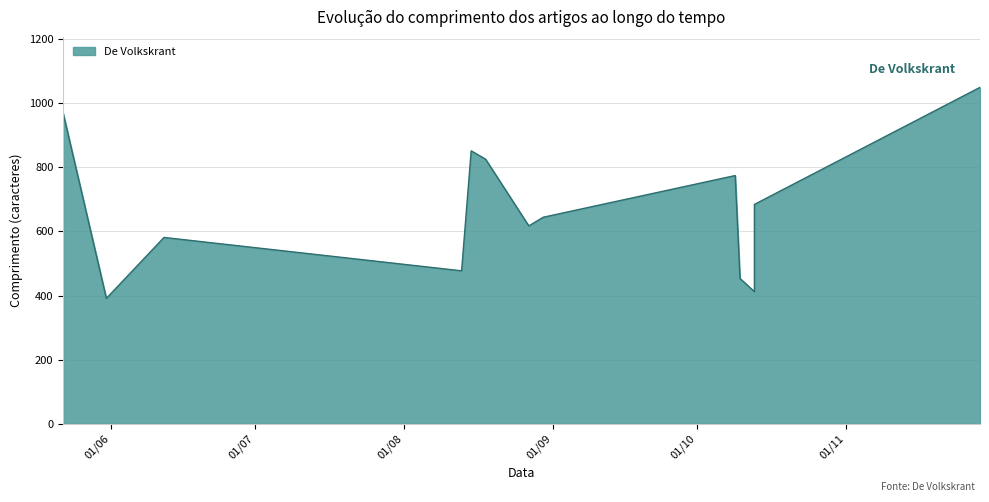

At which label is the value closest to 720?

2014-10-13